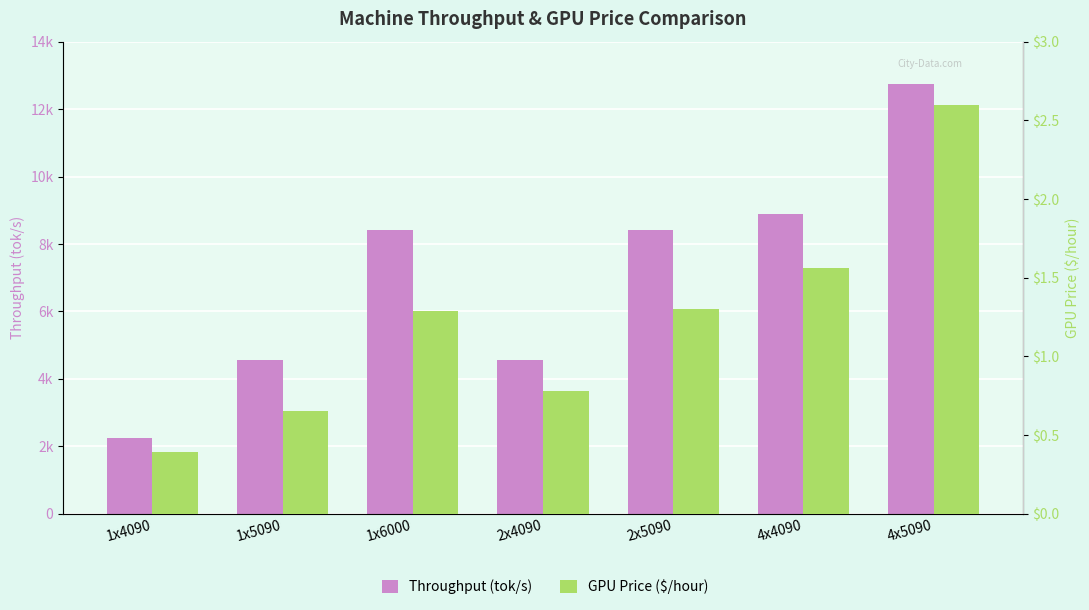

What is the minimum value shown in the chart?

0.4